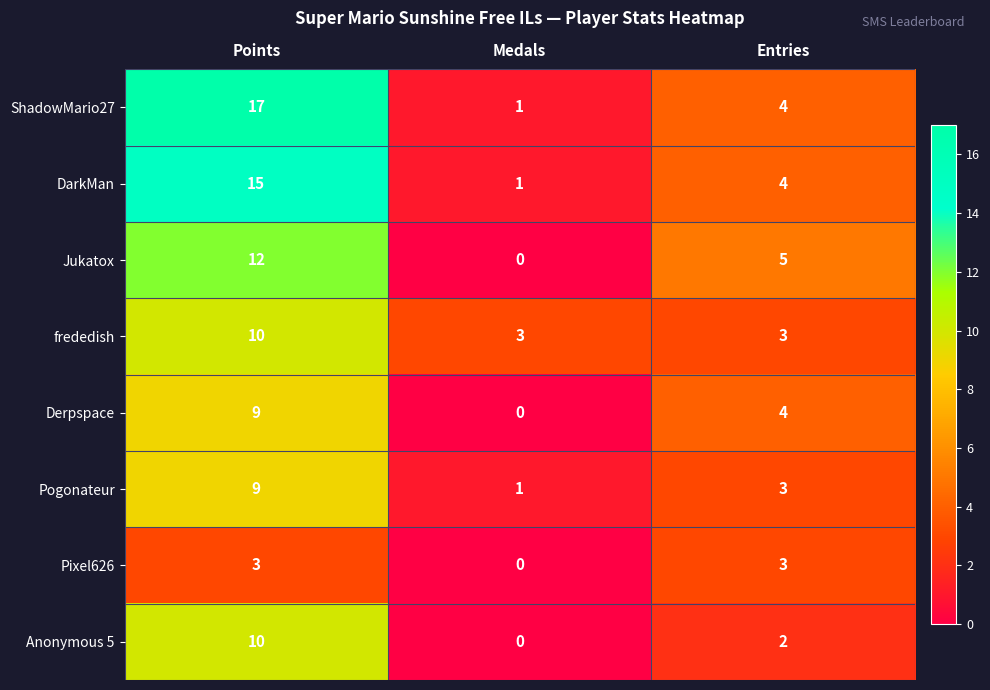

How many Pogonateur values are between 1 and 9?

3